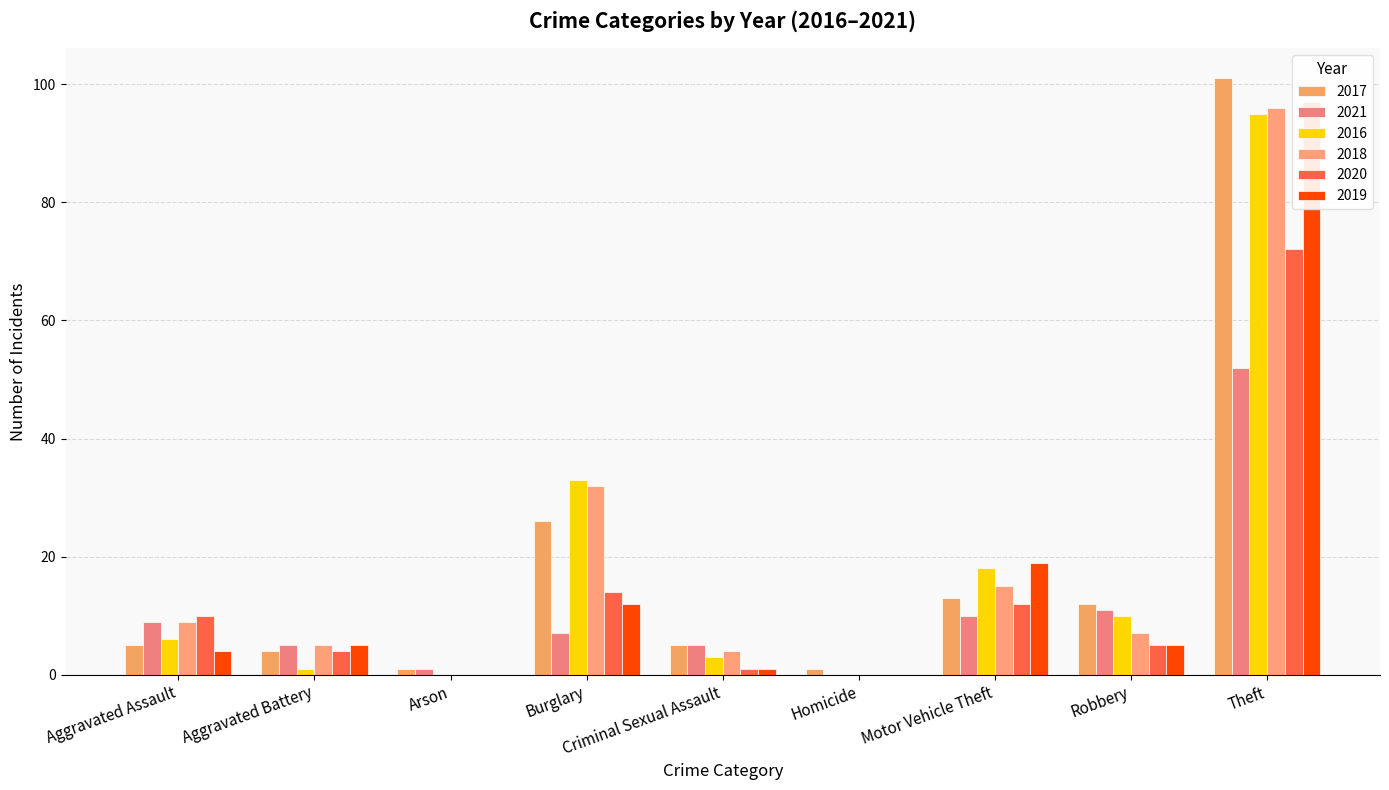

Reading left to right, transcribe all the data shown in this chart.

2017: 5	4	1	26	5	1	13	12	101	168
2021: 9	5	1	7	5	0	10	11	52	100
2016: 6	1	0	33	3	0	18	10	95	166
2018: 9	5	0	32	4	0	15	7	96	168
2020: 10	4	0	14	1	0	12	5	72	118
2019: 4	5	0	12	1	0	19	5	97	143